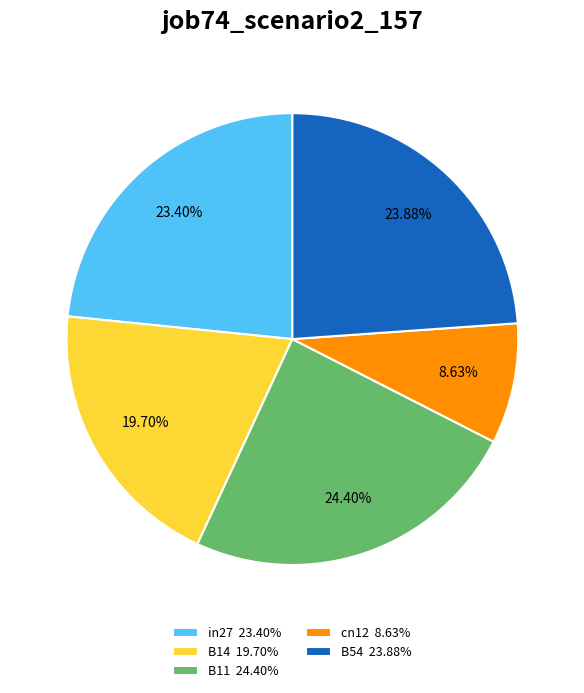

Combined, do B14 and cn12 account for over 50%?

No